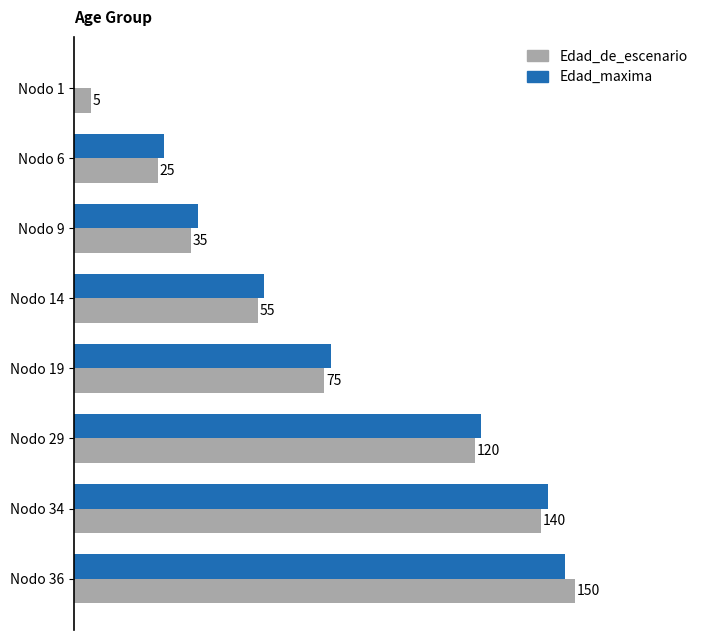

Which series has the largest total across all categories?

Edad_maxima